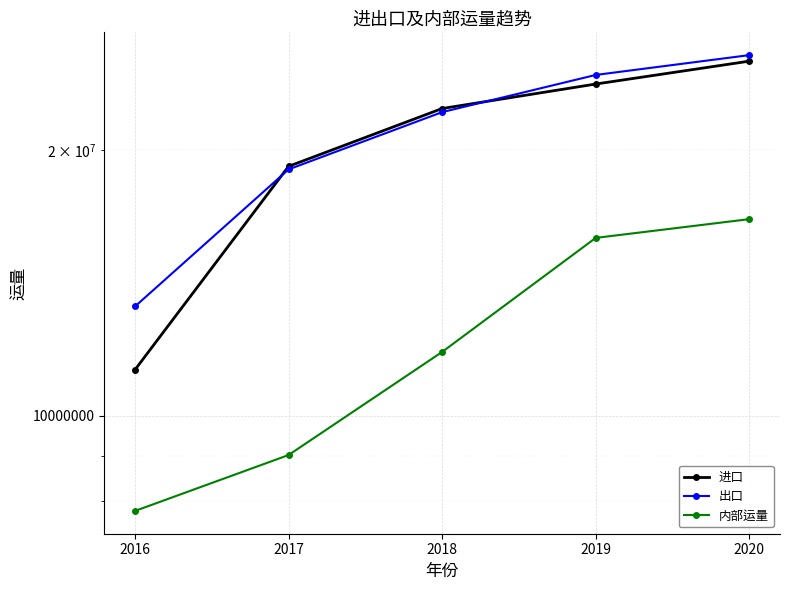

Which series has the largest total across all categories?

出口